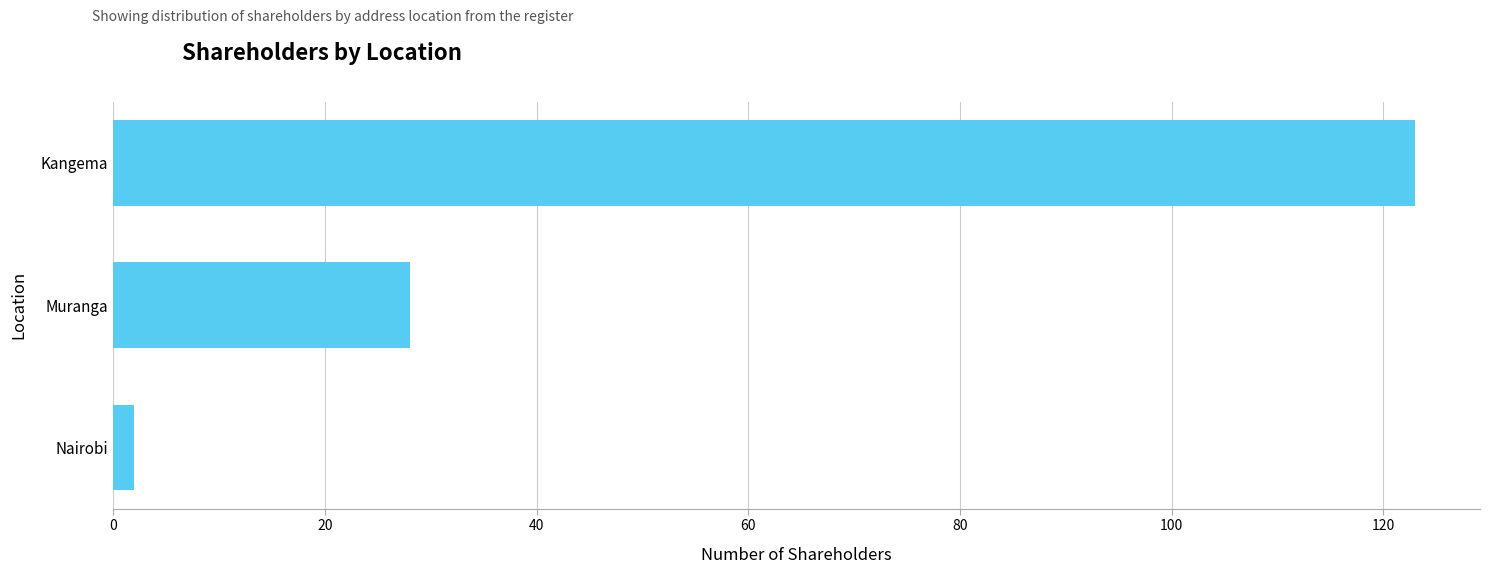

Reading top to bottom, what are all the values shown in this chart?

123	28	2